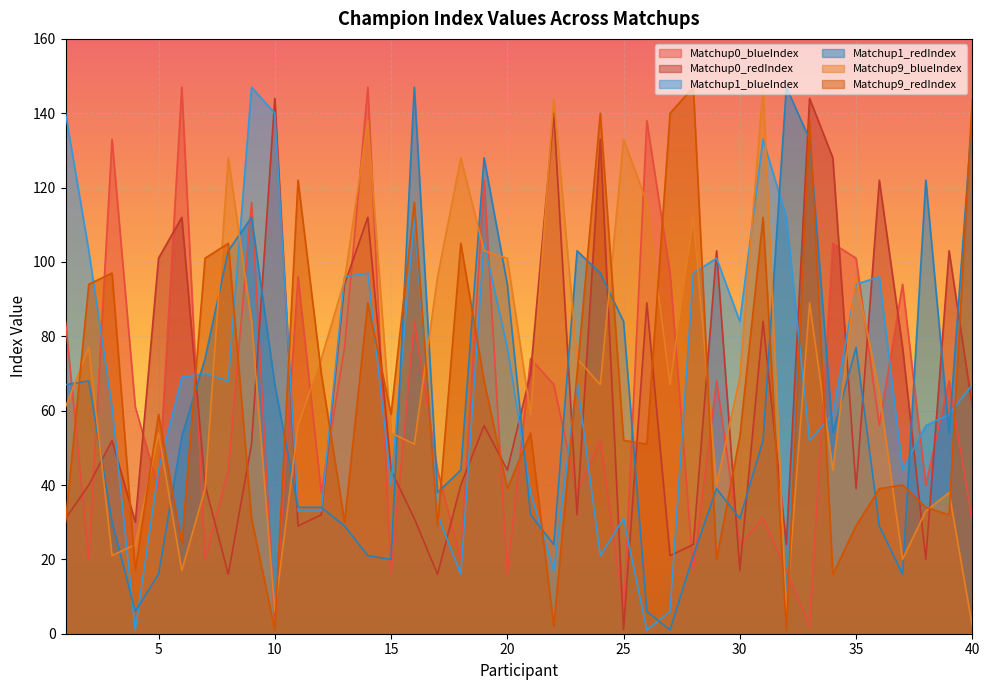

What is the value of the Matchup1_blueIndex point at the 19th from the left?

105